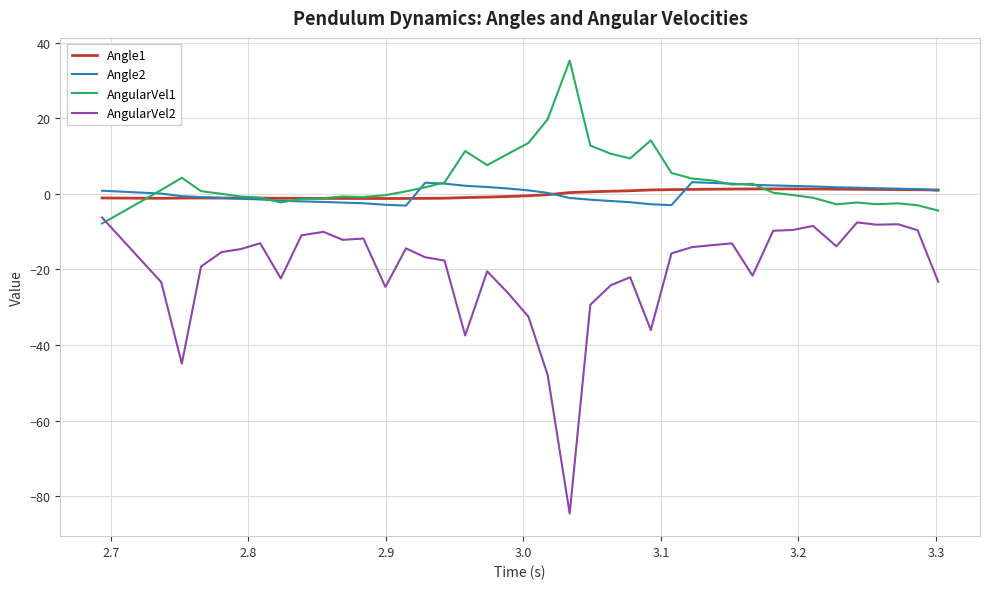

What is the maximum value shown in the chart?

35.3